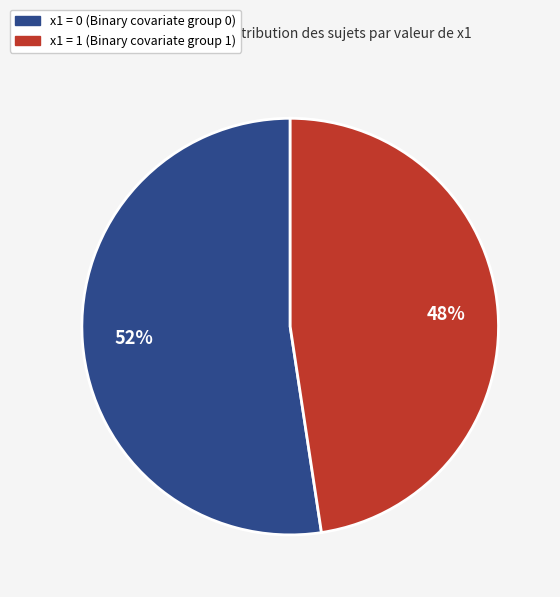

Does any single category account for the majority?

Yes